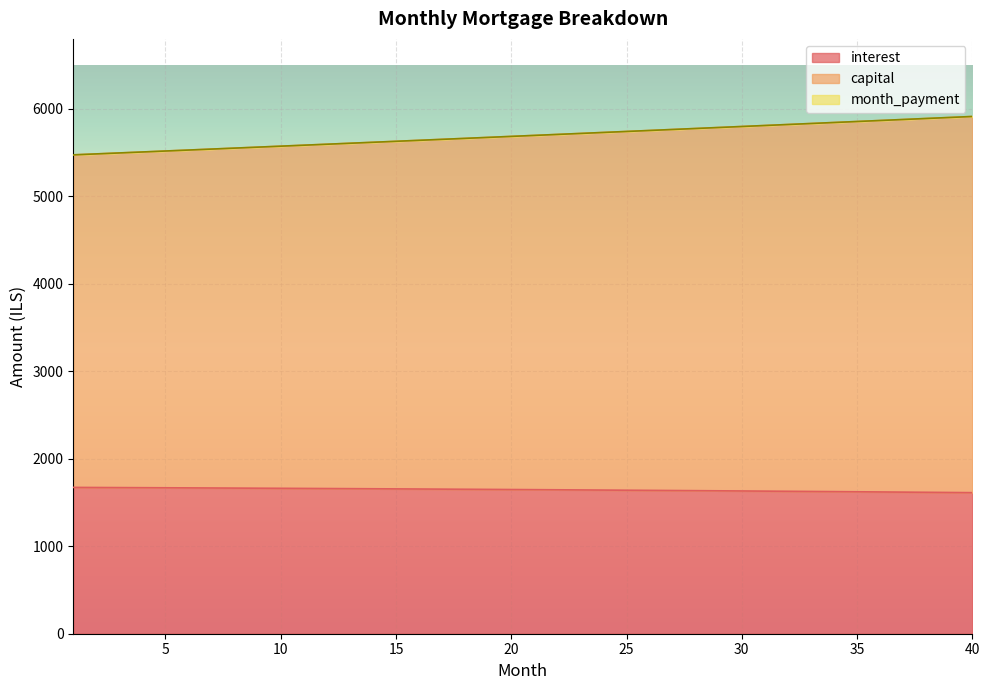

True or false: month_payment and interest cross at least once.

False